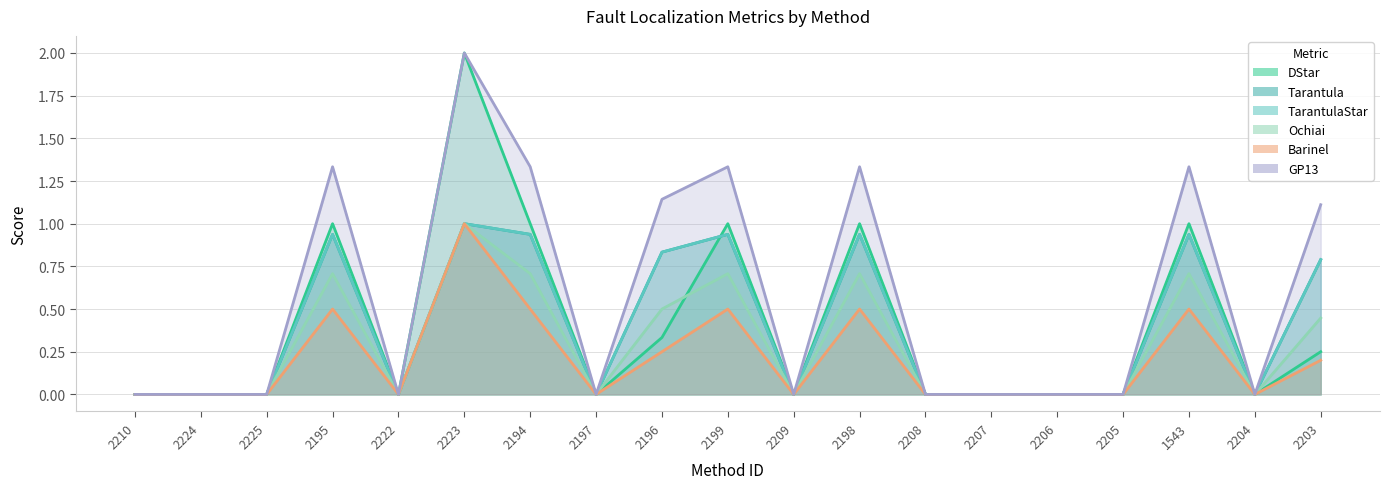

What is the difference between the maximum and minimum values in the Ochiai series?

1.0